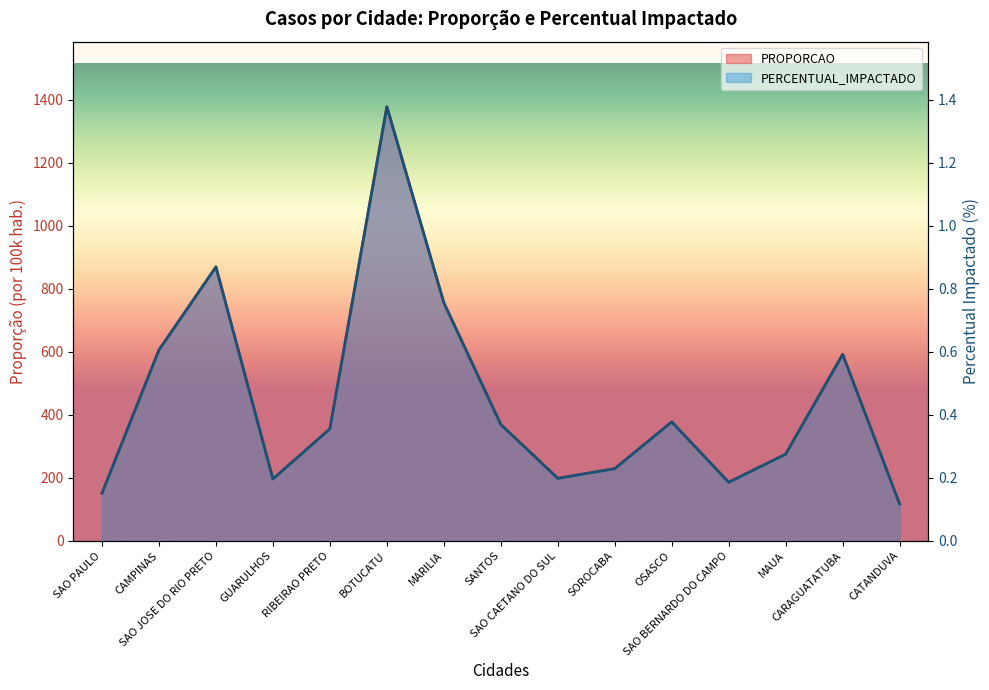

True or false: PROPORCAO and PERCENTUAL_IMPACTADO cross at least once.

False